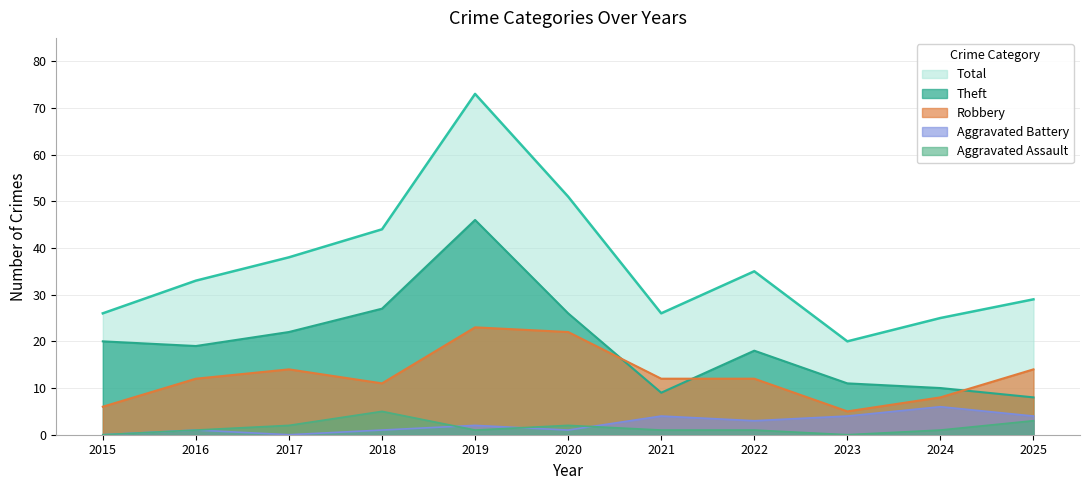

List the labels in order of Aggravated Assault value, largest first.

2018, 2025, 2017, 2020, 2016, 2019, 2021, 2022, 2024, 2015, 2023